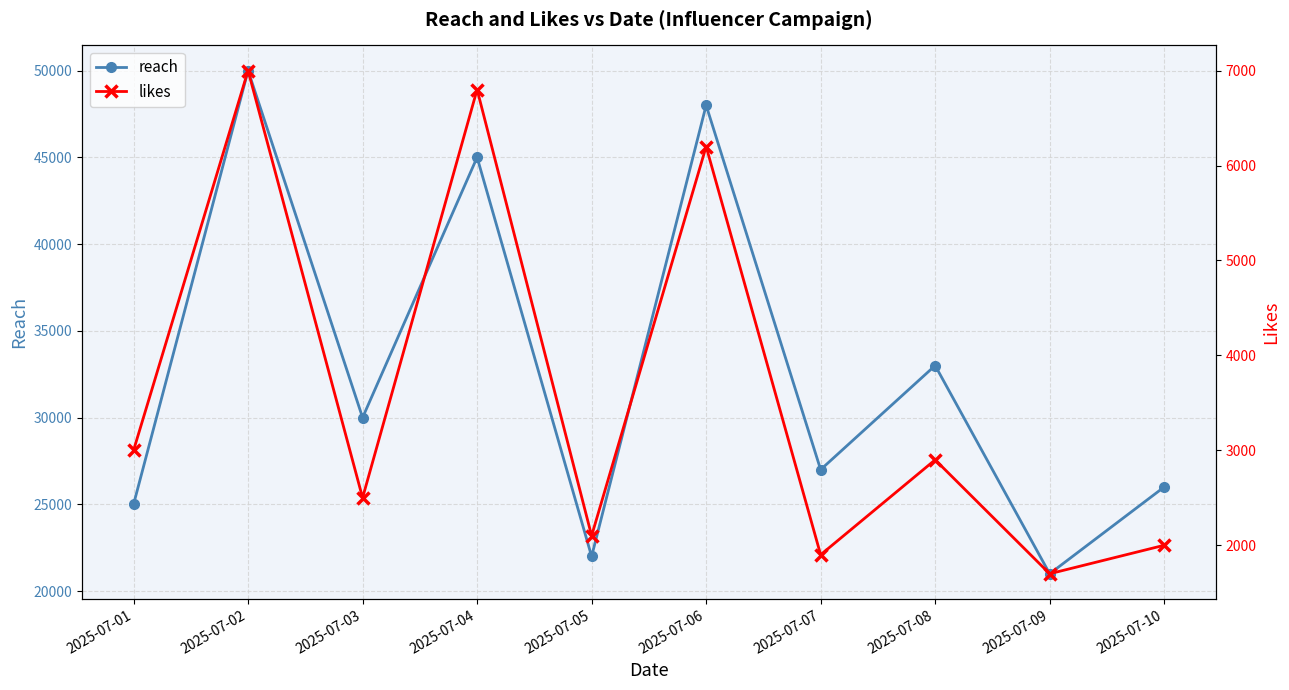

Is this an area chart (filled region under the line)?

No